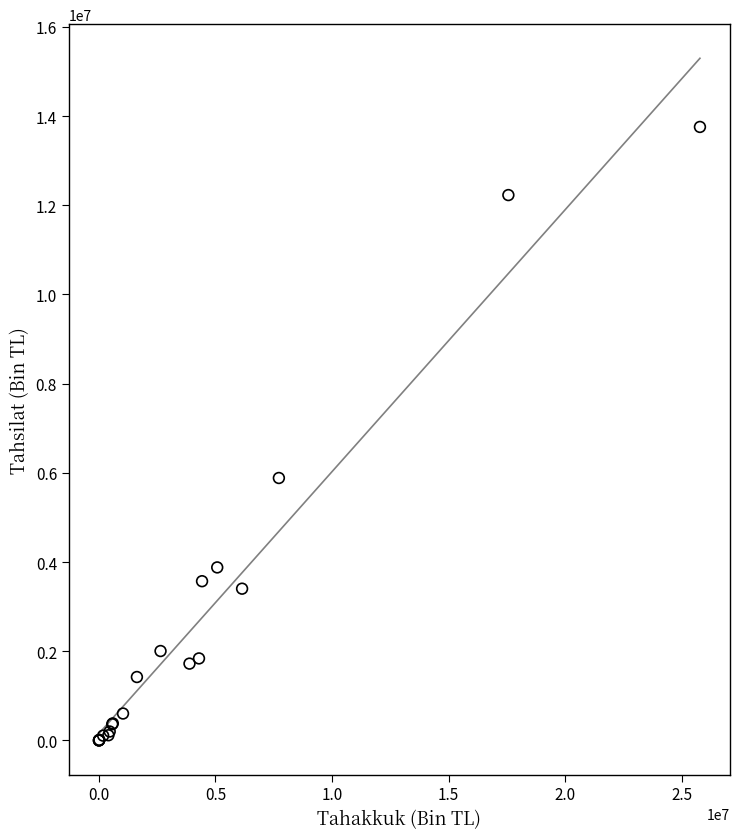

What Y value in the scatter plot is closest to 6878860?

5885143.6